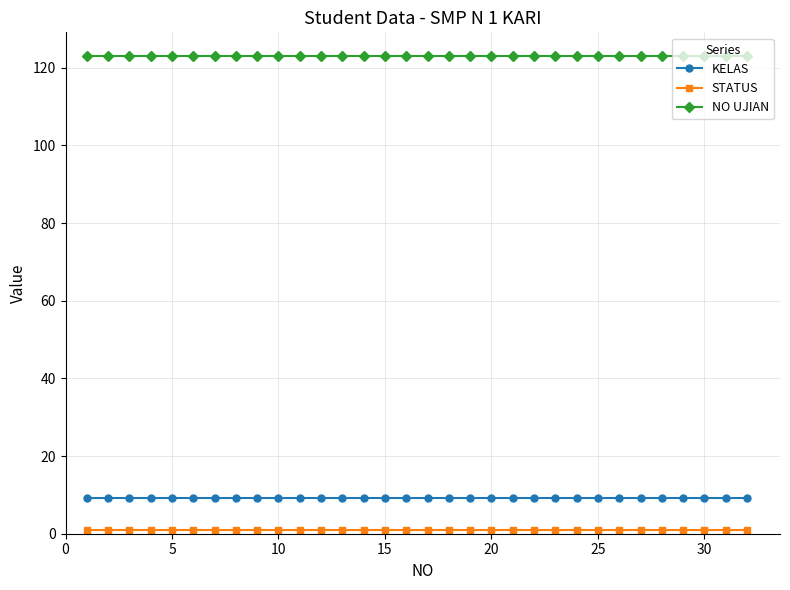

What is the average value of the NO UJIAN series?

123.0